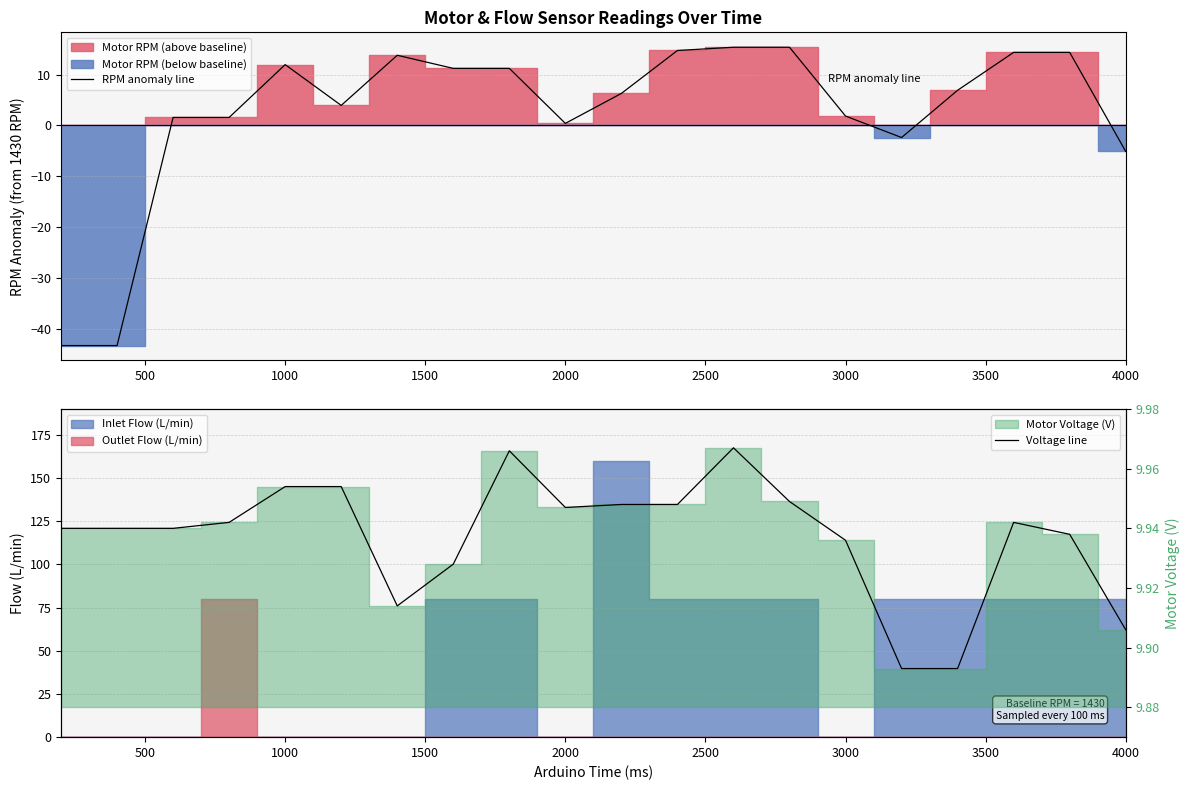

What is the maximum value for RPM anomaly line?

15.4